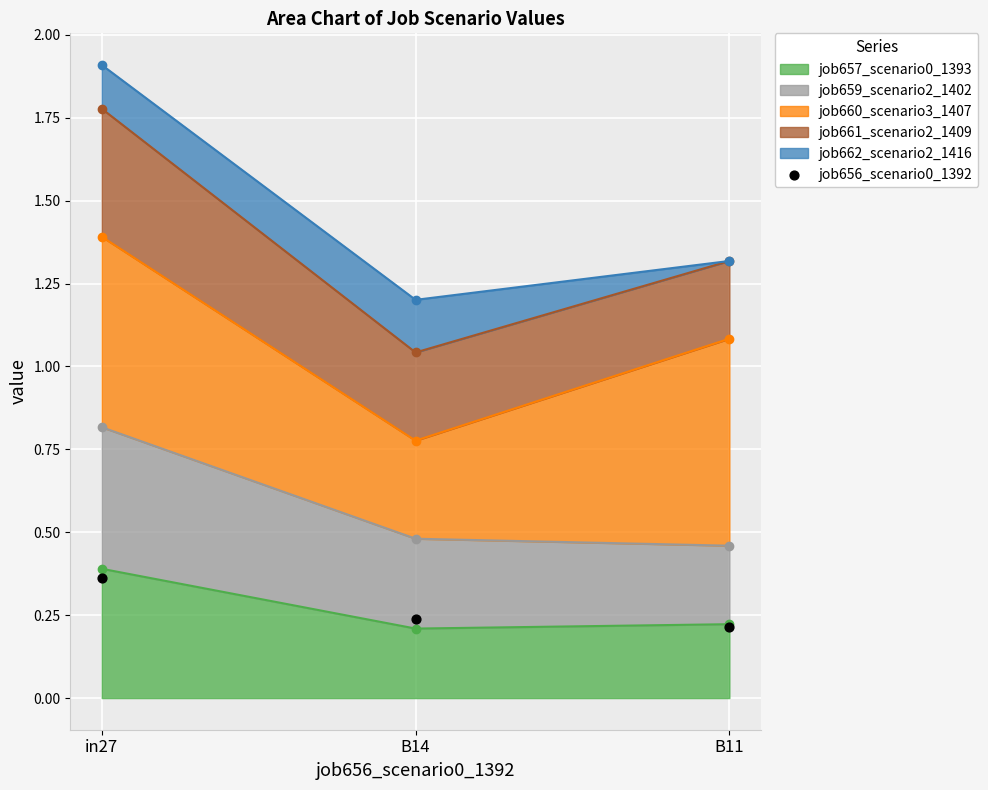

What is the change in value from in27 to B14?

-0.1